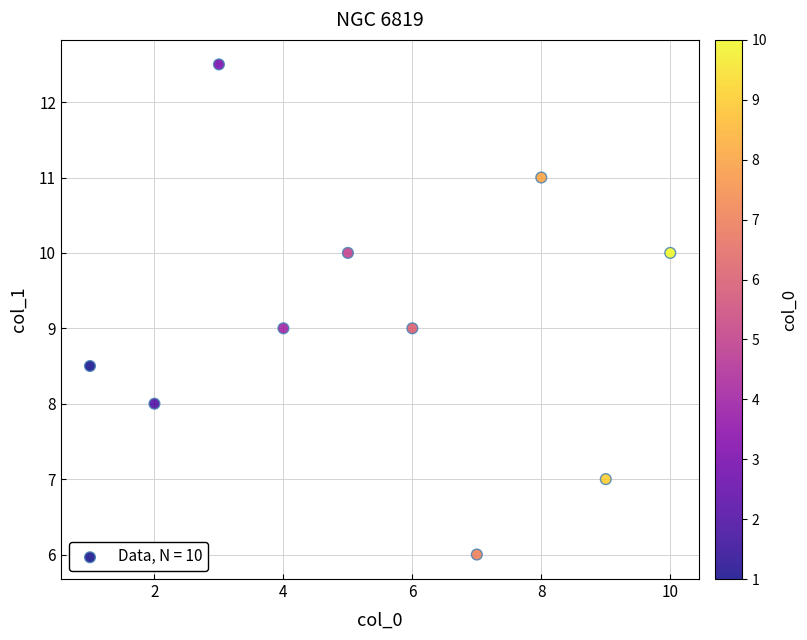

What is the average X value?

5.5